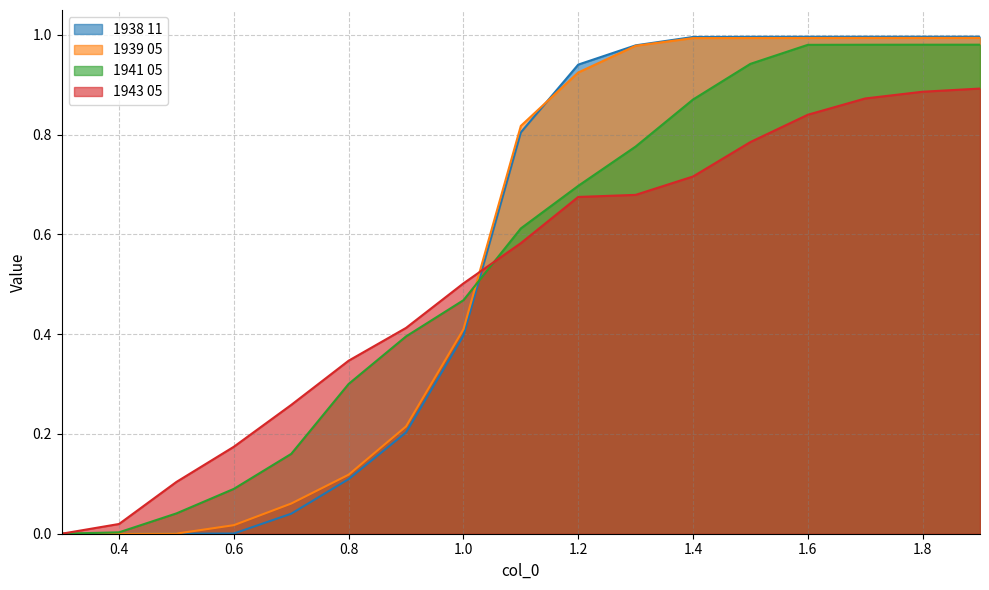

Reading right to left, extract all data points from this chart.

1938 11: 1.9=1.0	1.8=1.0	1.7=1.0	1.6=1.0	1.5=1.0	1.4=1.0	1.3=1.0	1.2=0.9	1.1=0.8	1.0=0.4	0.9=0.2	0.8=0.1	0.7=0.0	0.6=0.0	0.5=0.0	0.4=0.0	0.3=0.0
1939 05: 1.9=1.0	1.8=1.0	1.7=1.0	1.6=1.0	1.5=1.0	1.4=1.0	1.3=1.0	1.2=0.9	1.1=0.8	1.0=0.4	0.9=0.2	0.8=0.1	0.7=0.1	0.6=0.0	0.5=0.0	0.4=0.0	0.3=0.0
1941 05: 1.9=1.0	1.8=1.0	1.7=1.0	1.6=1.0	1.5=0.9	1.4=0.9	1.3=0.8	1.2=0.7	1.1=0.6	1.0=0.5	0.9=0.4	0.8=0.3	0.7=0.2	0.6=0.1	0.5=0.0	0.4=0.0	0.3=0.0
1943 05: 1.9=0.9	1.8=0.9	1.7=0.9	1.6=0.8	1.5=0.8	1.4=0.7	1.3=0.7	1.2=0.7	1.1=0.6	1.0=0.5	0.9=0.4	0.8=0.3	0.7=0.3	0.6=0.2	0.5=0.1	0.4=0.0	0.3=0.0